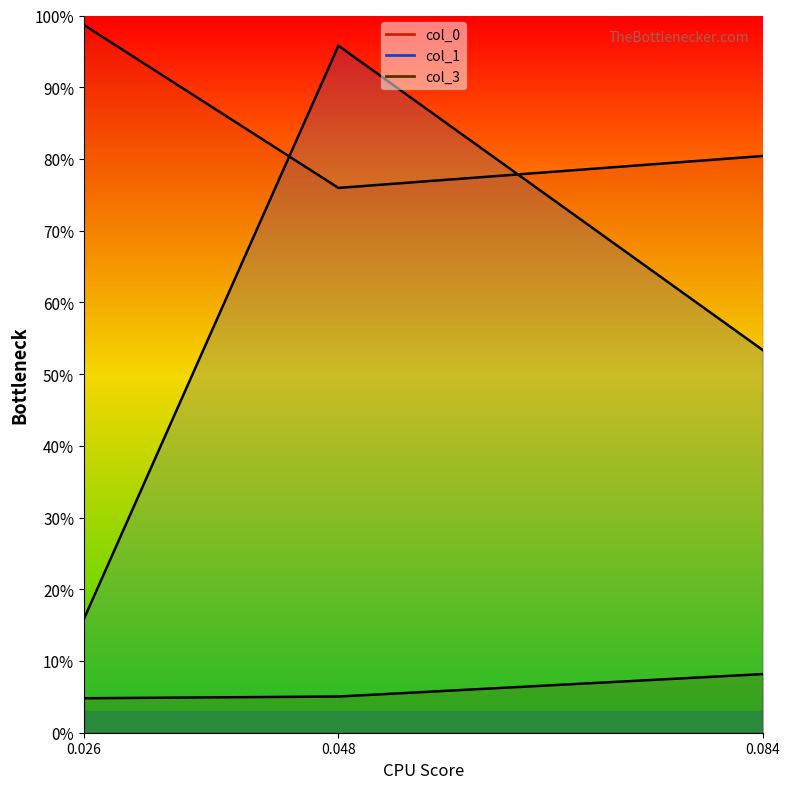

What is the lowest value of the col_0 series?

0.8